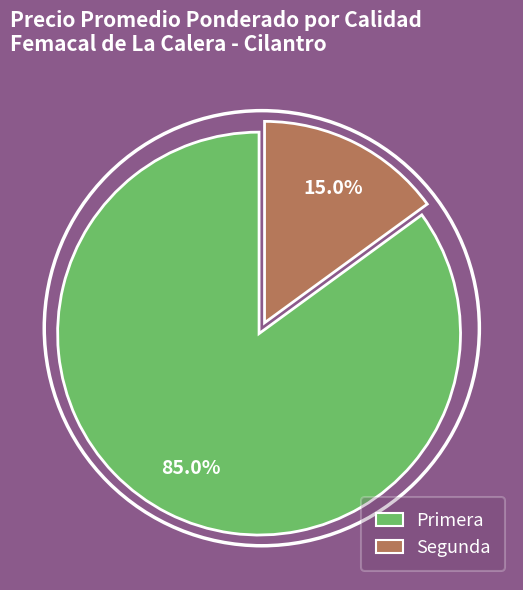

To the nearest percent, what portion does Primera represent?

85%